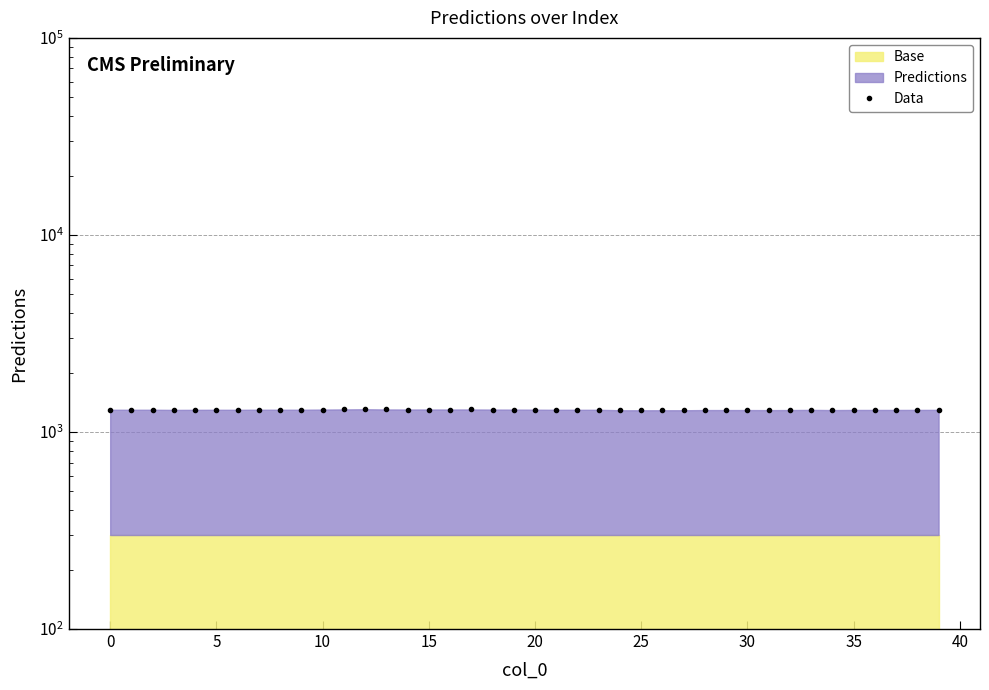

Does the chart display data point markers on the line(s)?

Yes